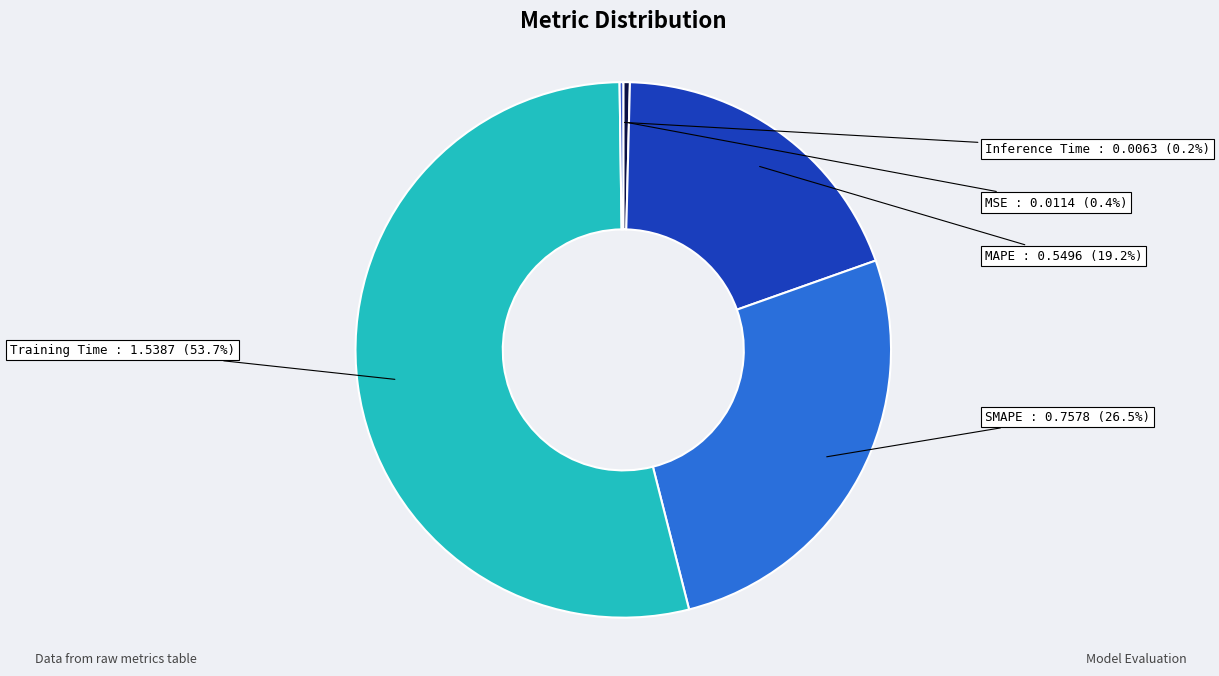

How many segments does this pie chart have?

5